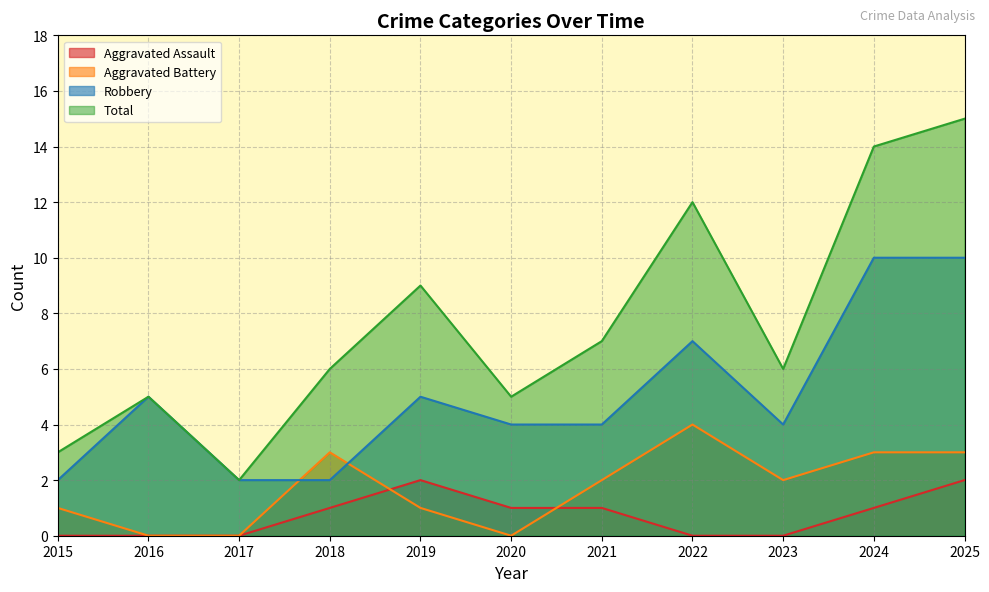

What is the difference between the second highest and minimum values in the Aggravated Battery series?

3